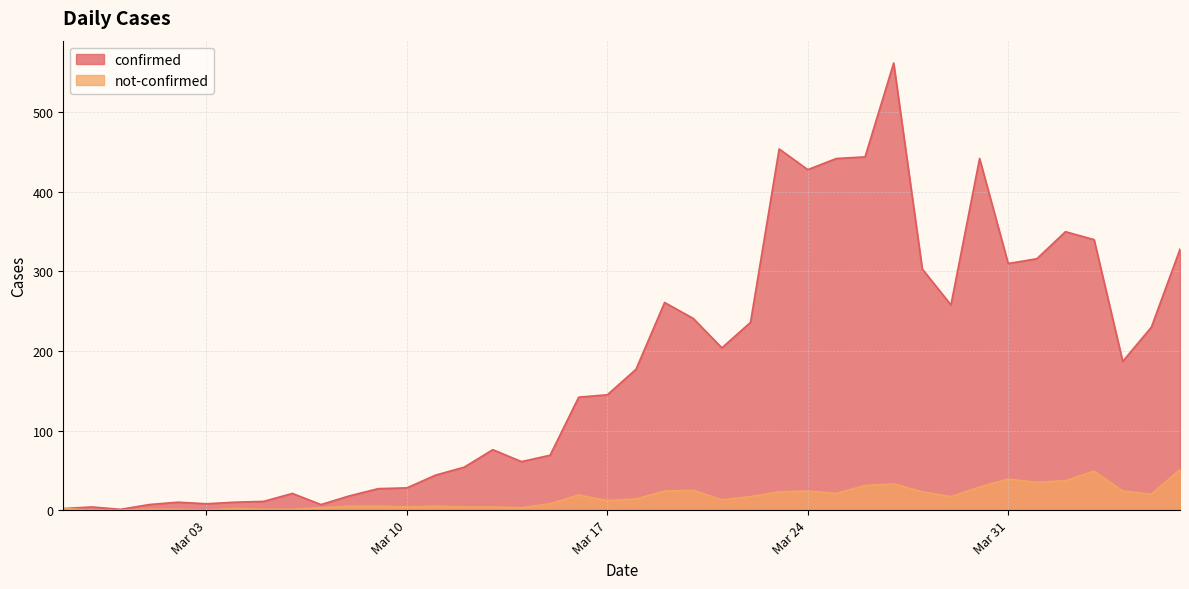

Reading left to right, transcribe all the data shown in this chart.

confirmed: 2	4	1	7	10	8	10	11	21	7	18	27	28	44	54	76	61	69	142	145	177	261	241	204	236	454	428	442	444	562	303	258	442	310	316	350	340	187	230	328
not-confirmed: 2	0	0	1	1	0	2	1	1	3	5	5	4	5	4	4	3	8	19	12	14	24	25	13	17	23	24	21	31	33	23	17	29	39	35	37	49	24	20	51